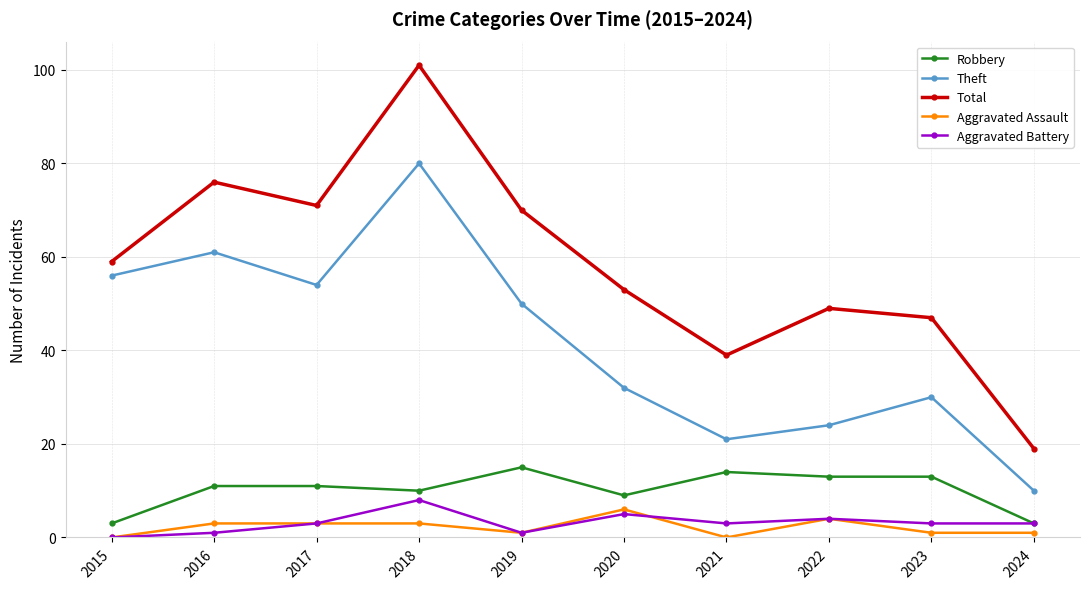

True or false: Total has a value of 105 at 2017.

False